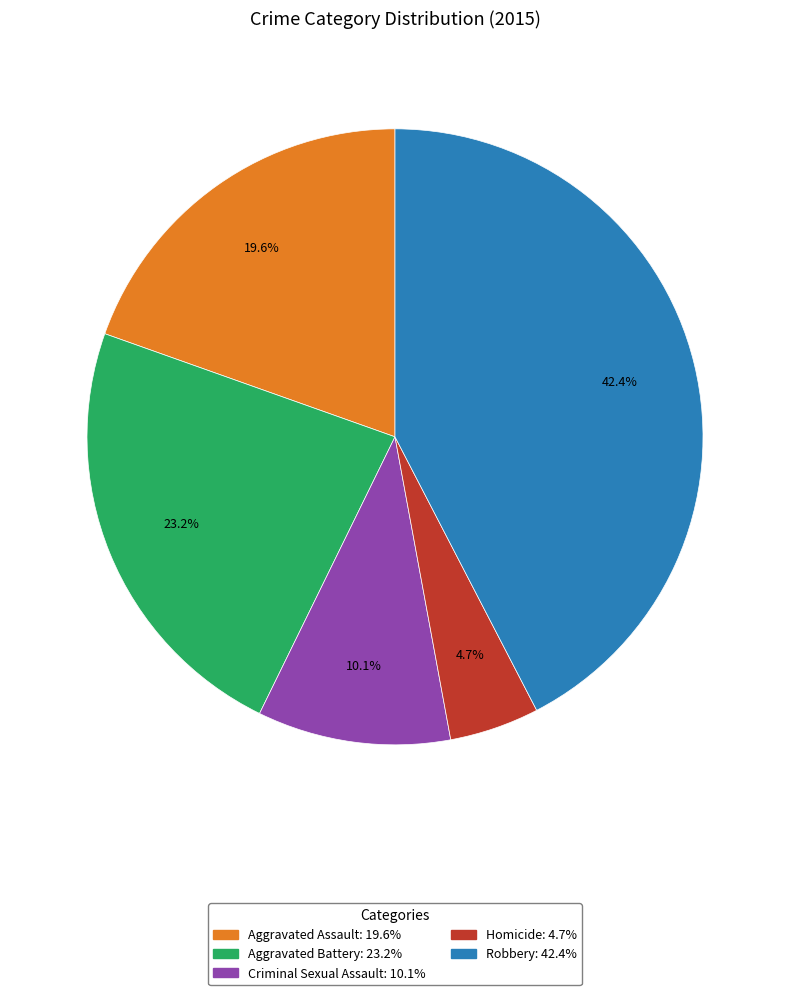

To the nearest percent, what portion does Homicide represent?

5%